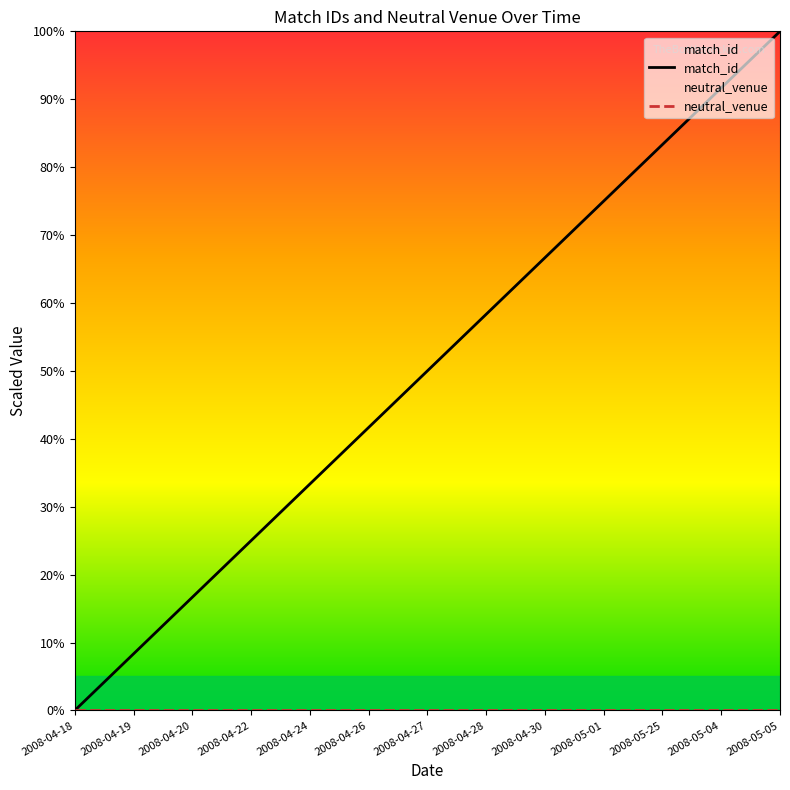

Between 2008-04-18 and 21, which series saw the biggest shift?

match_id